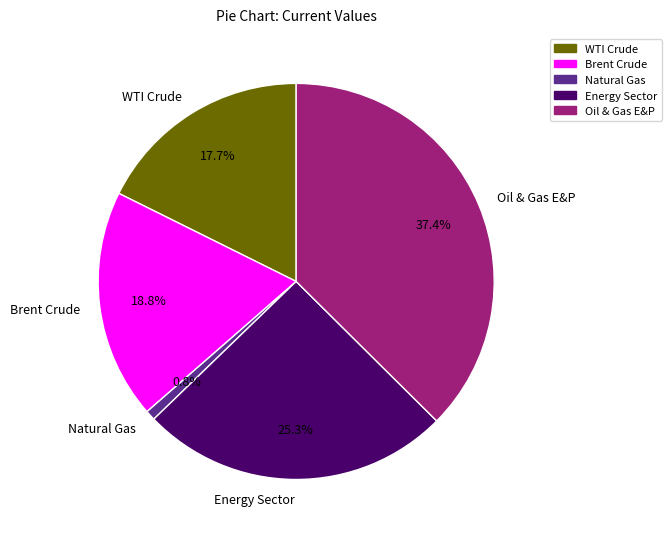

What is the smallest slice in the pie chart?

Natural Gas